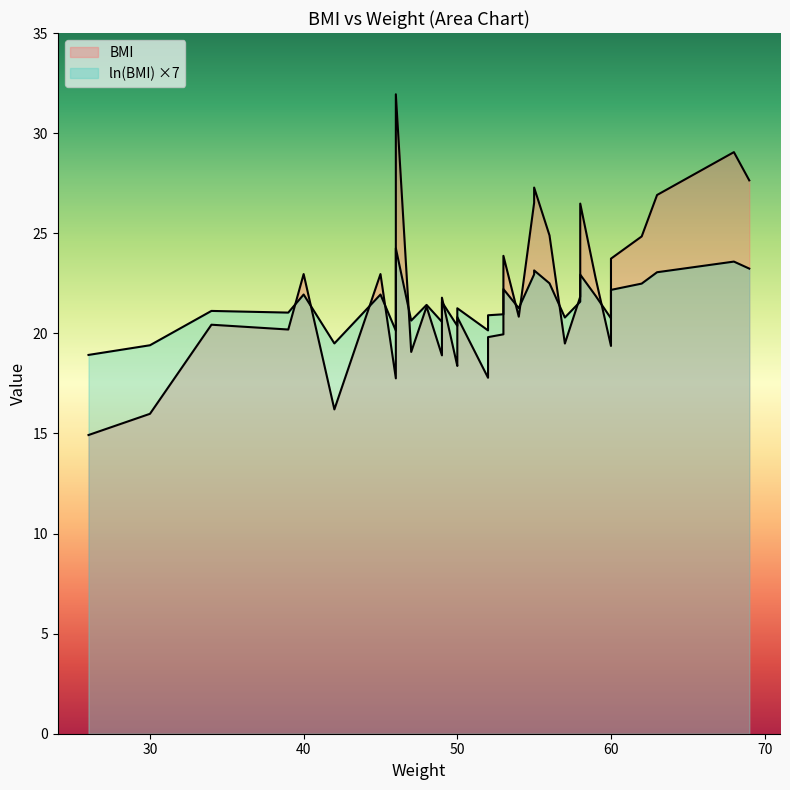

What is the difference between the maximum and minimum values in the BMI series?

17.0